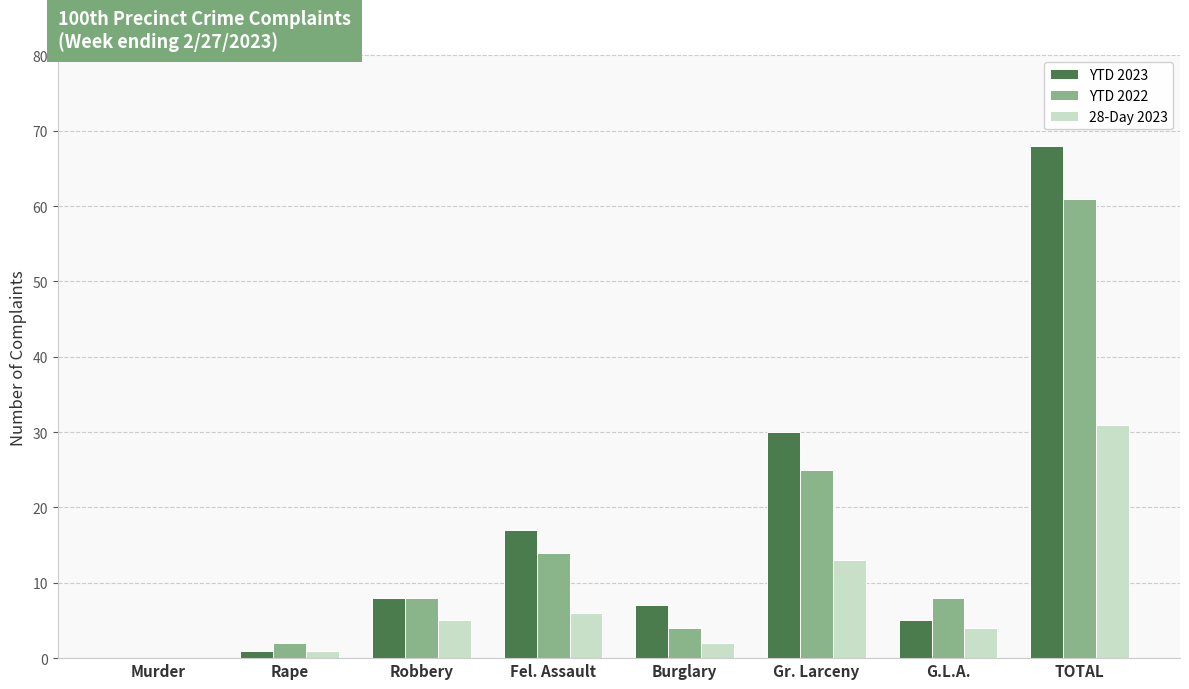

At which label does YTD 2022 reach its peak?

TOTAL